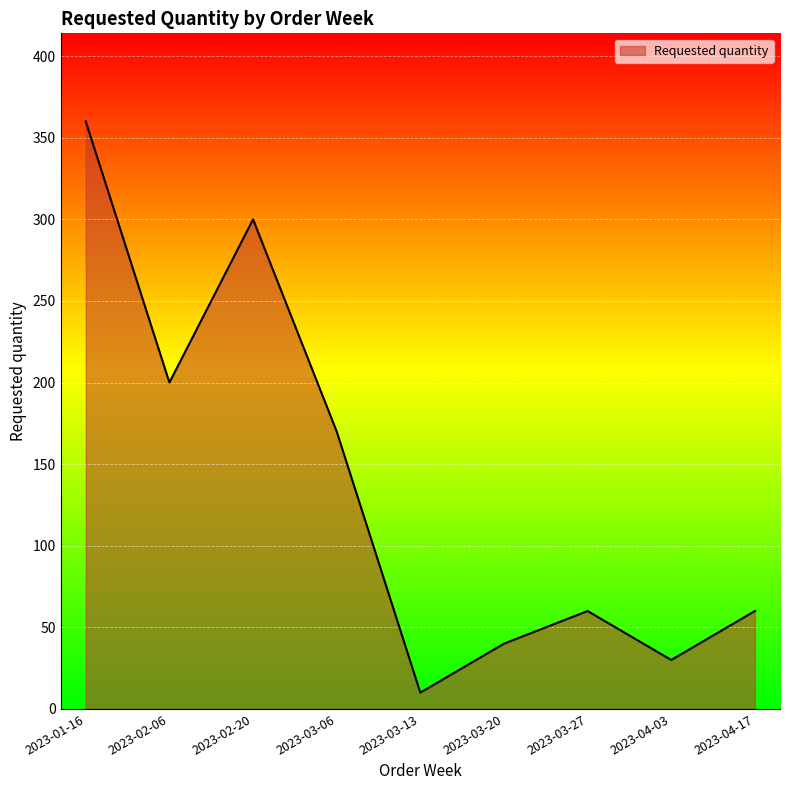

True or false: the data shows 23 at 2023-03-27.

False